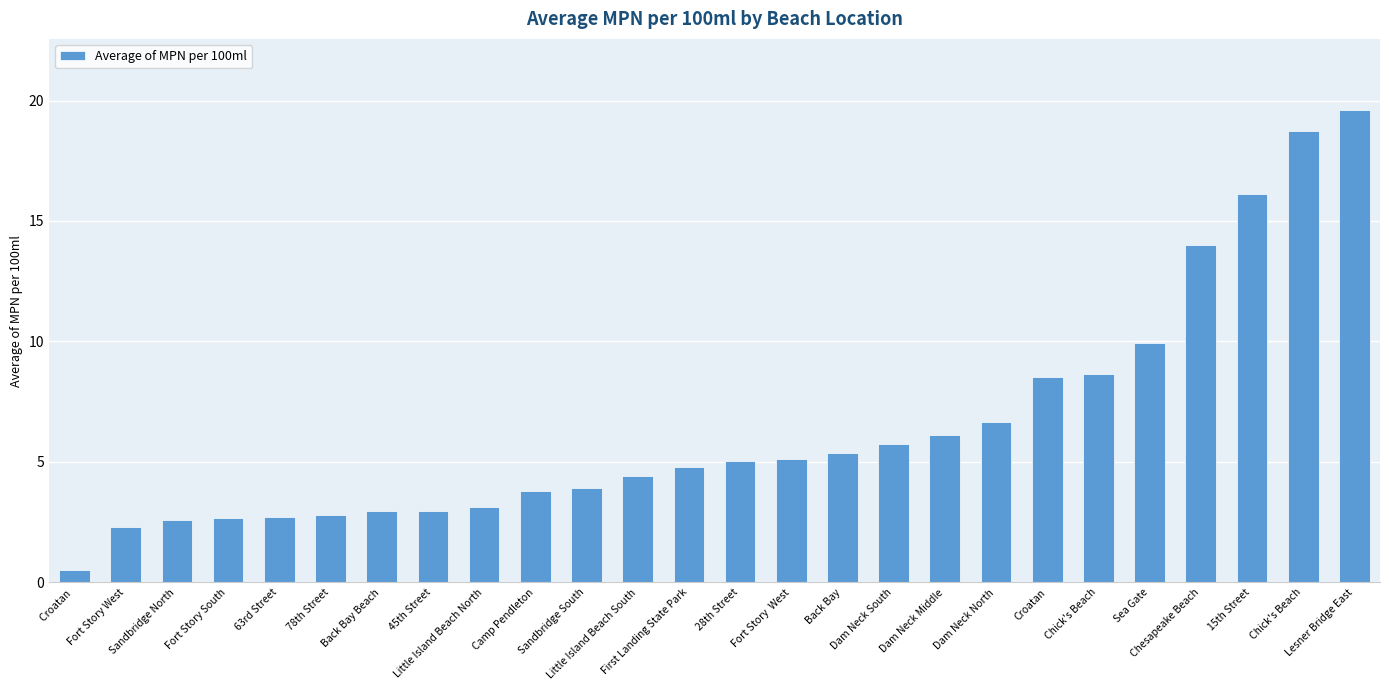

What is the difference between the values at Chesapeake Beach and First Landing State Park?

9.2